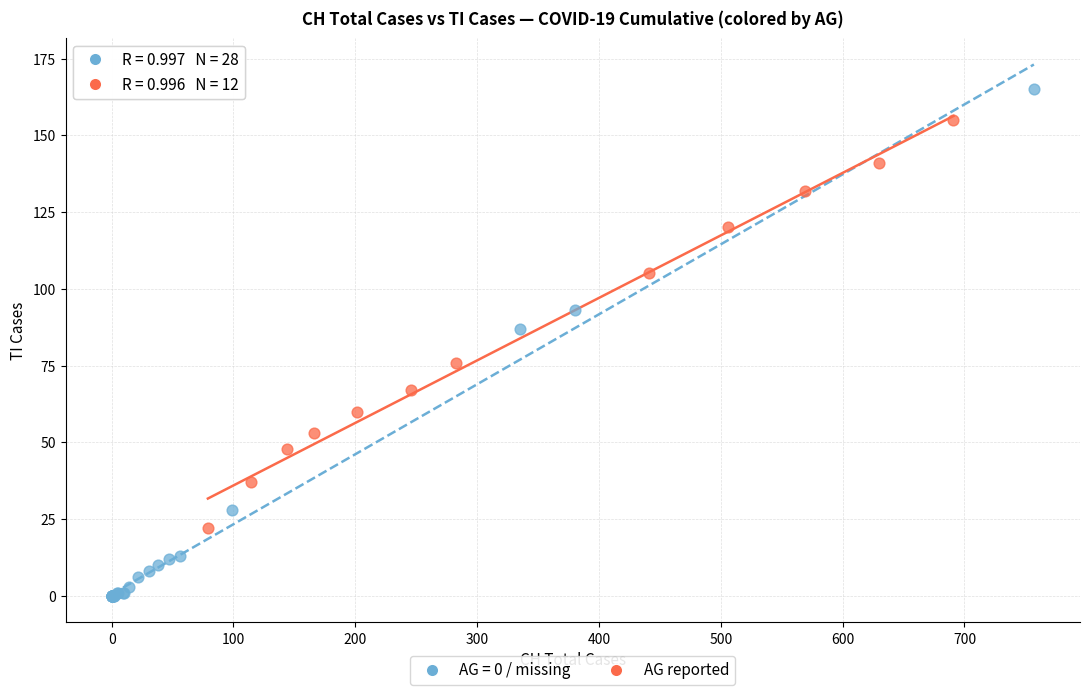

Which series has the widest spread of Y values?

AG = 0 / missing